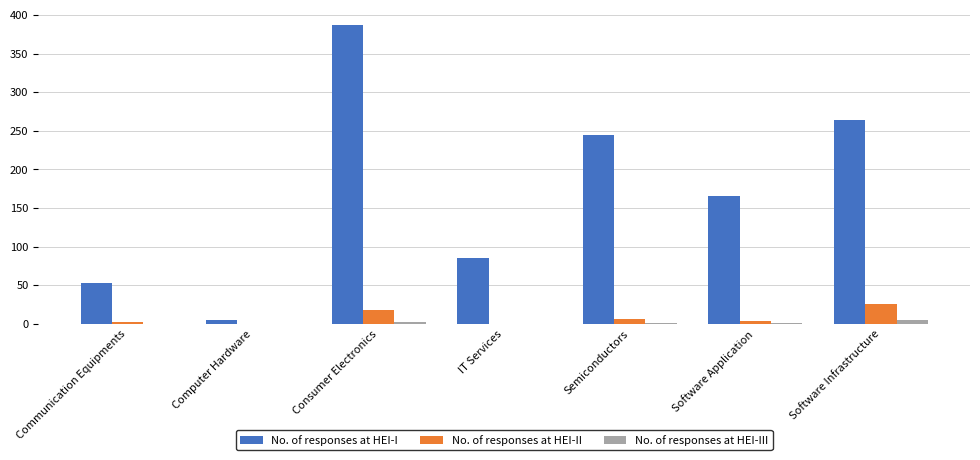

How many data points does each series have?

7